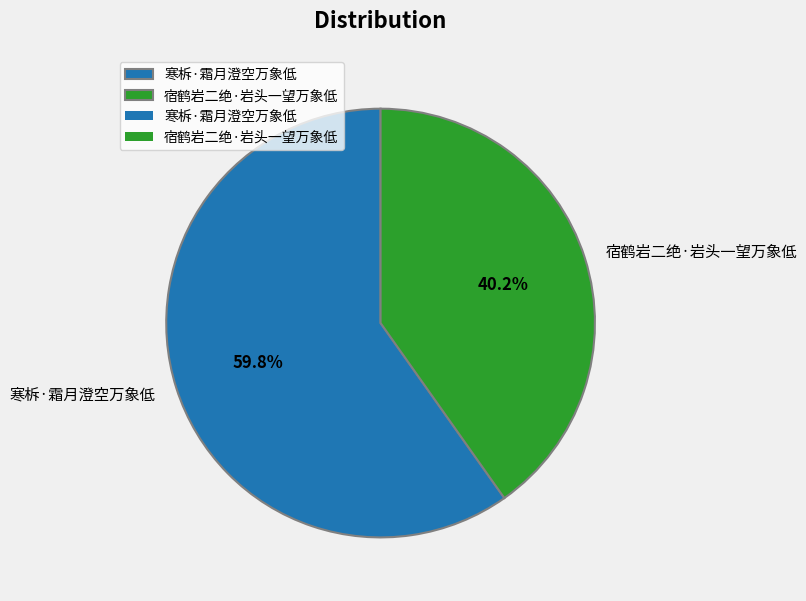

The 寒柝·霜月澄空万象低 slice represents 55% of the pie. True or false?

False